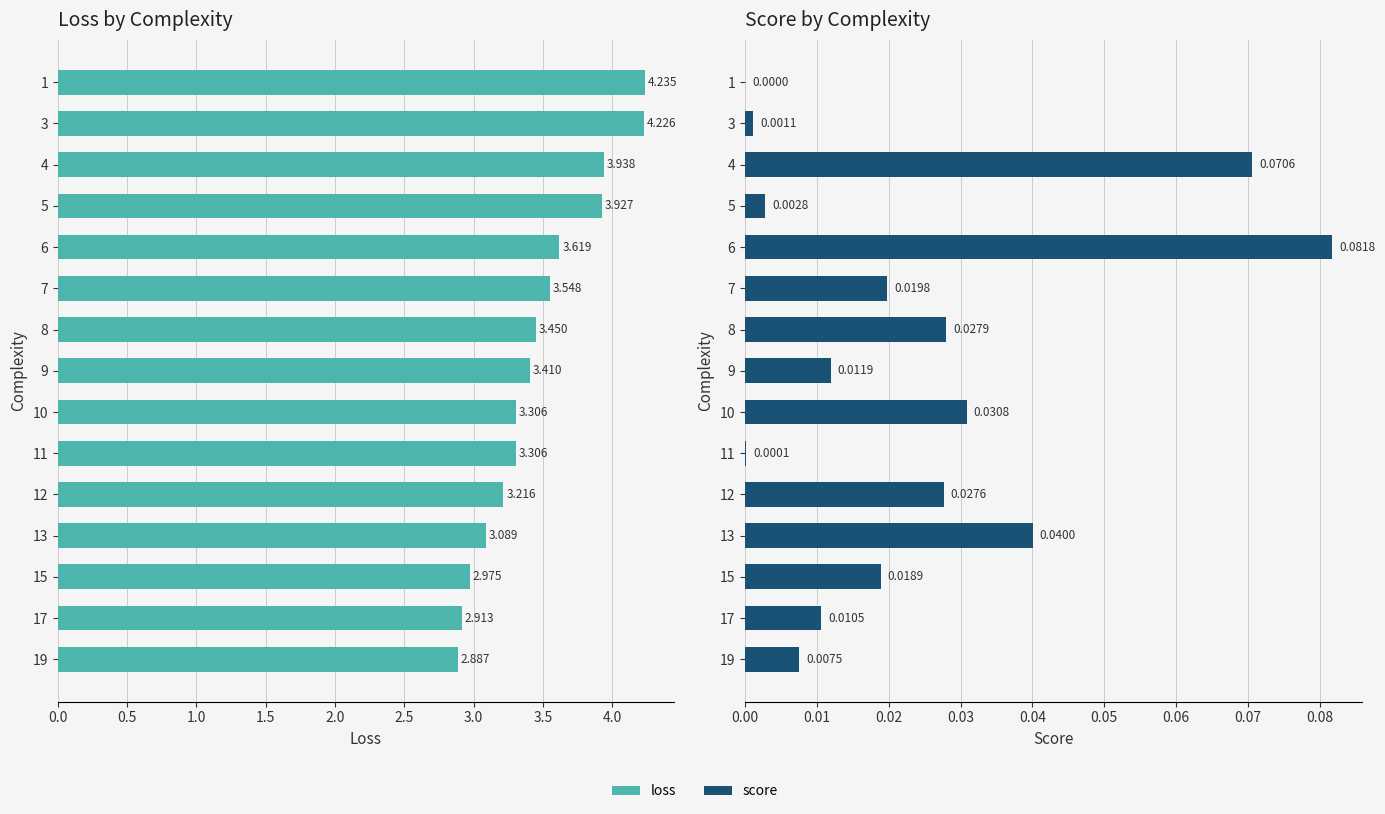

How many bars are there in total?

30